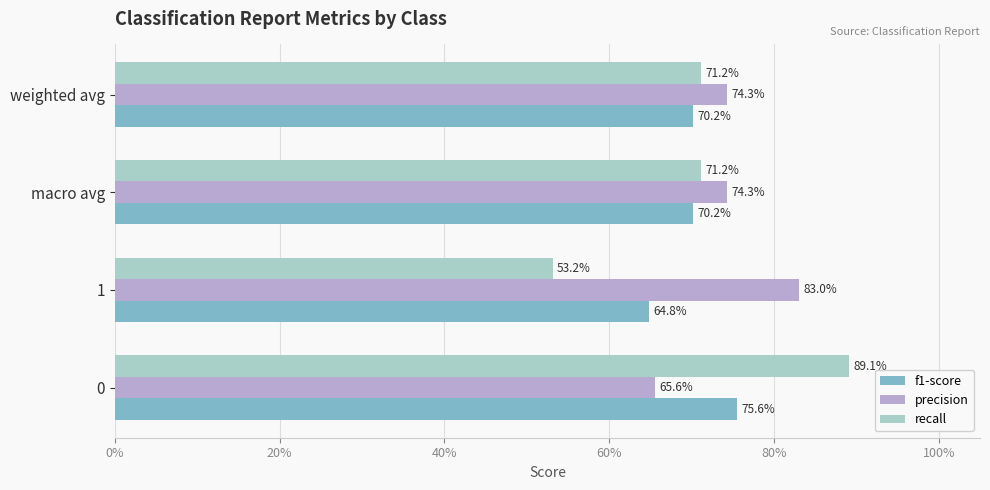

What are all the series names shown in the legend?

f1-score, precision, recall